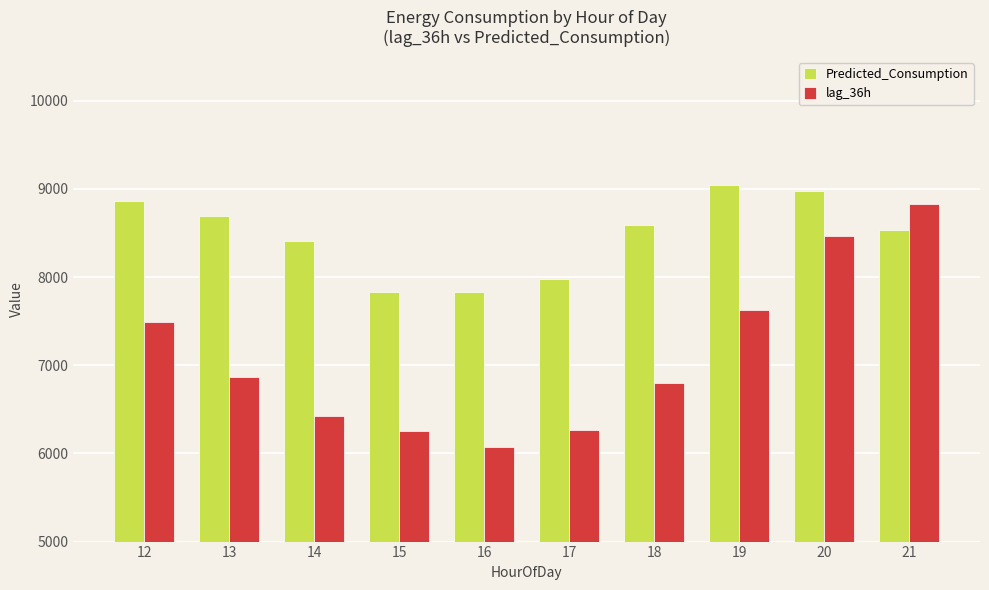

The Predicted_Consumption series shows 9042.7 at 19. True or false?

True